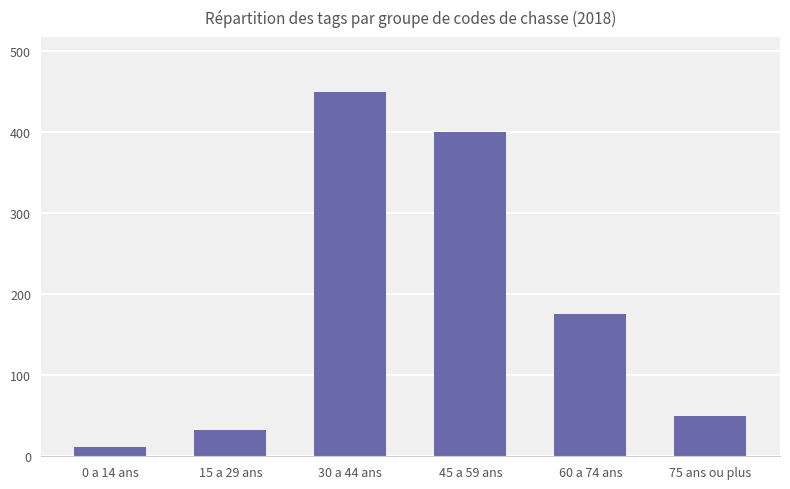

Rank the categories by value from highest to lowest.

30 a 44 ans, 45 a 59 ans, 60 a 74 ans, 75 ans ou plus, 15 a 29 ans, 0 a 14 ans